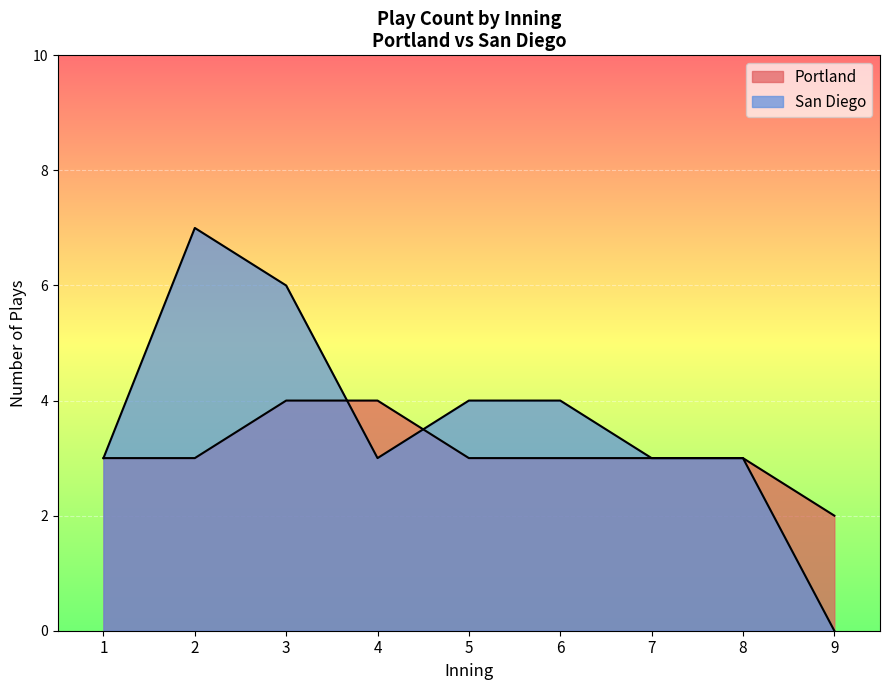

How many lines are shown in the chart?

2